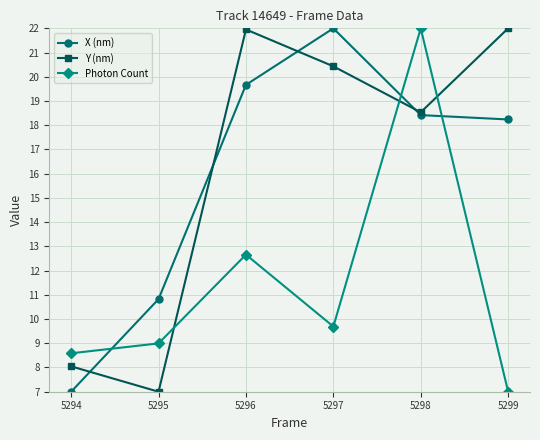

True or false: Y (nm) has more than 0 points higher than both neighbors.

True